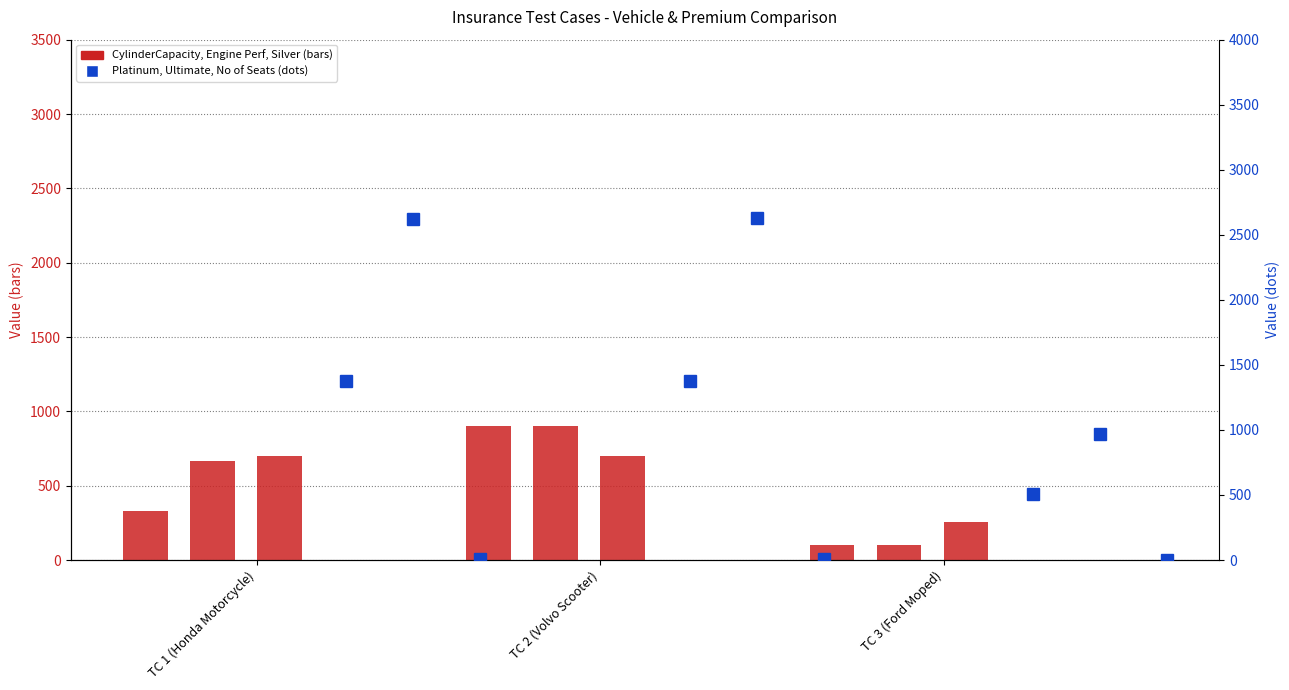

Count the number of data series in this chart.

6